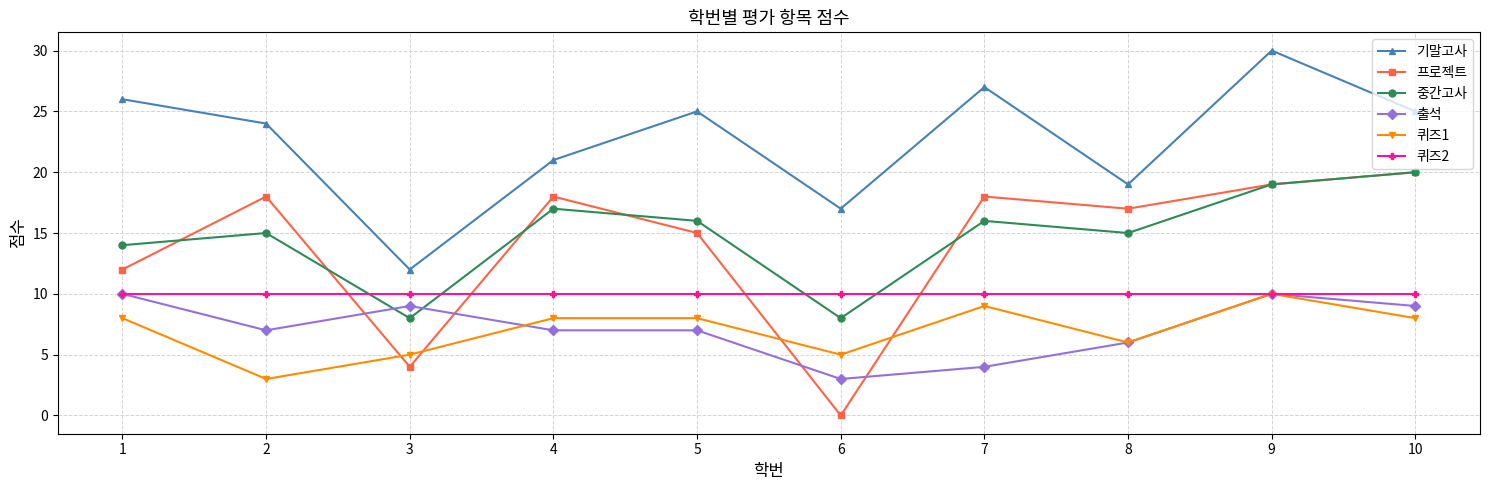

True or false: 퀴즈2 and 프로젝트 cross at least once.

True